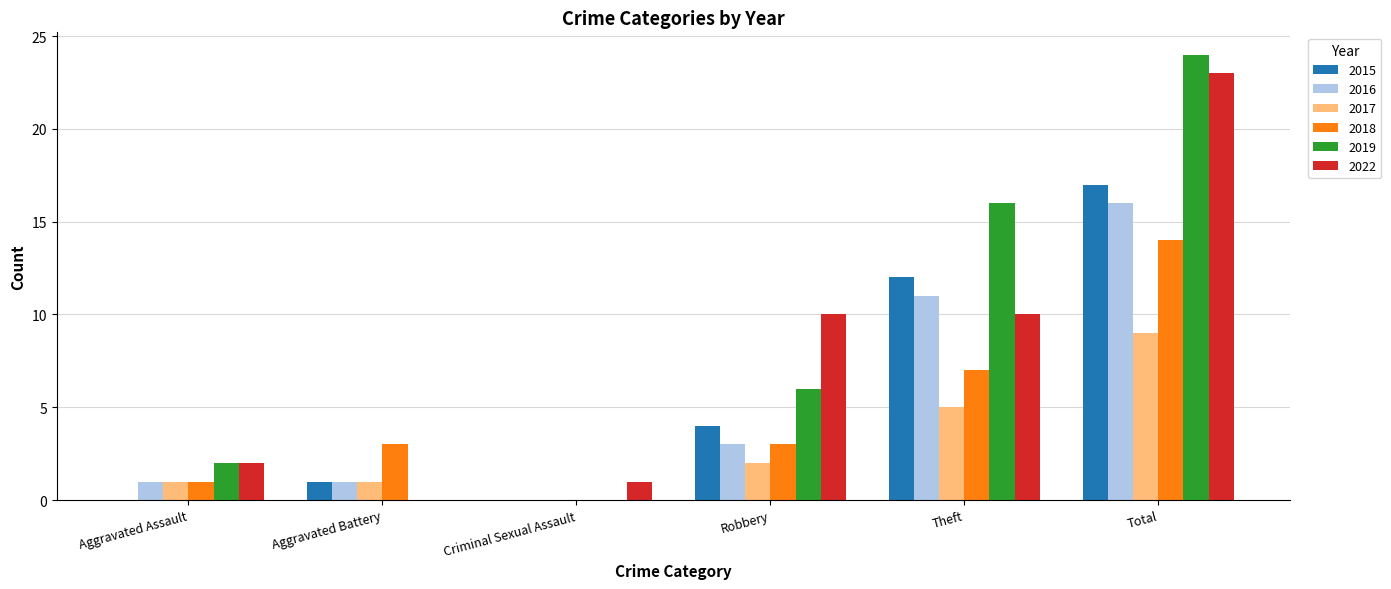

What is the approximate value of 2022 at Criminal Sexual Assault?

1